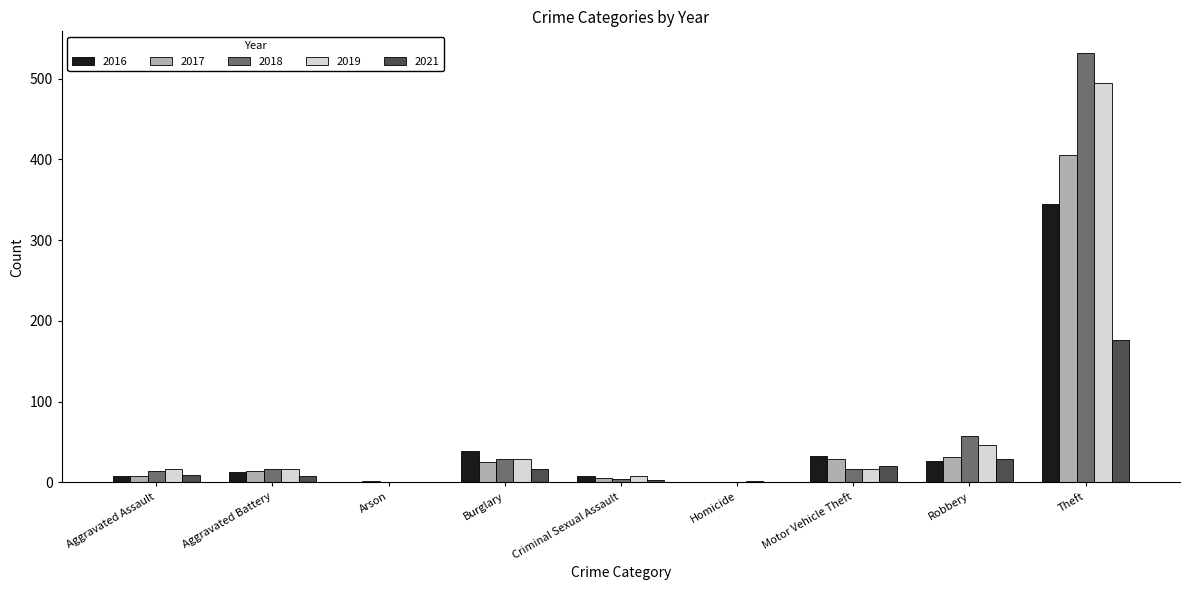

Which category has the highest value in the 2016 series?

Theft